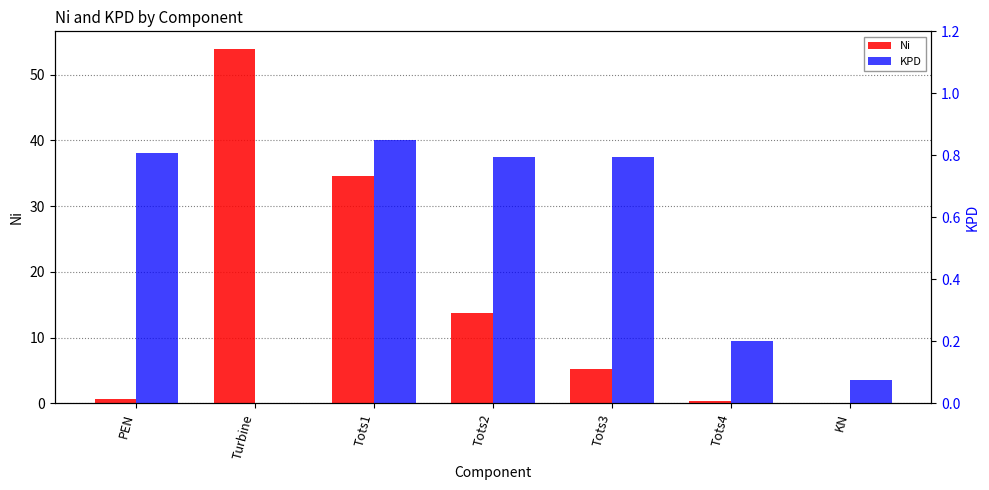

How many values in the Ni series are below 5?

3